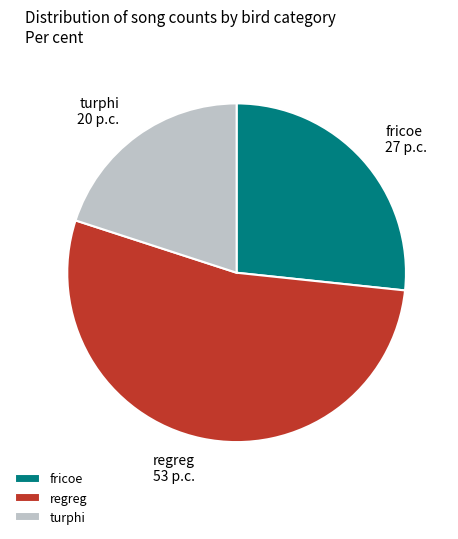

Is it true that turphi is 6% of the pie?

False